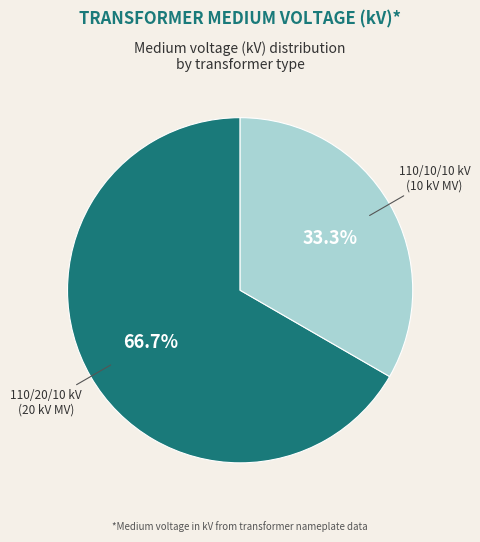

Does any single category account for the majority?

Yes